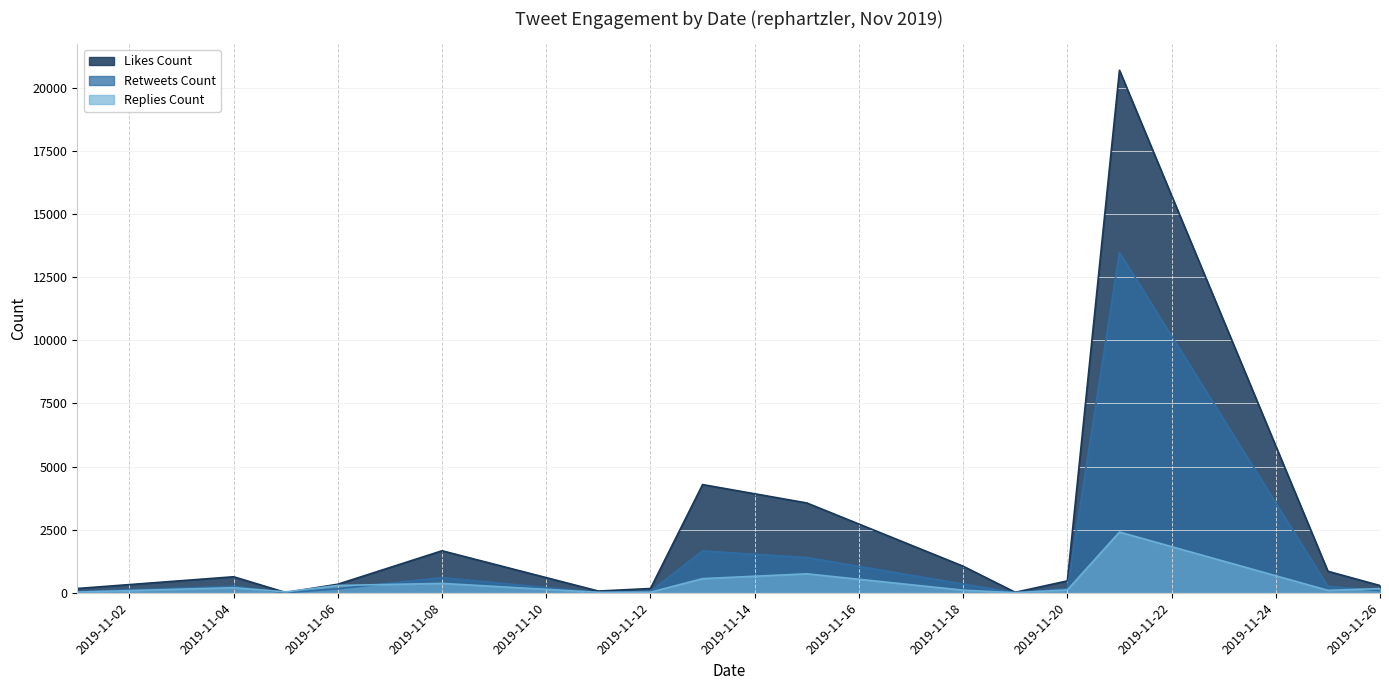

What is the value of the likes_count point at the 15th from the left?

288